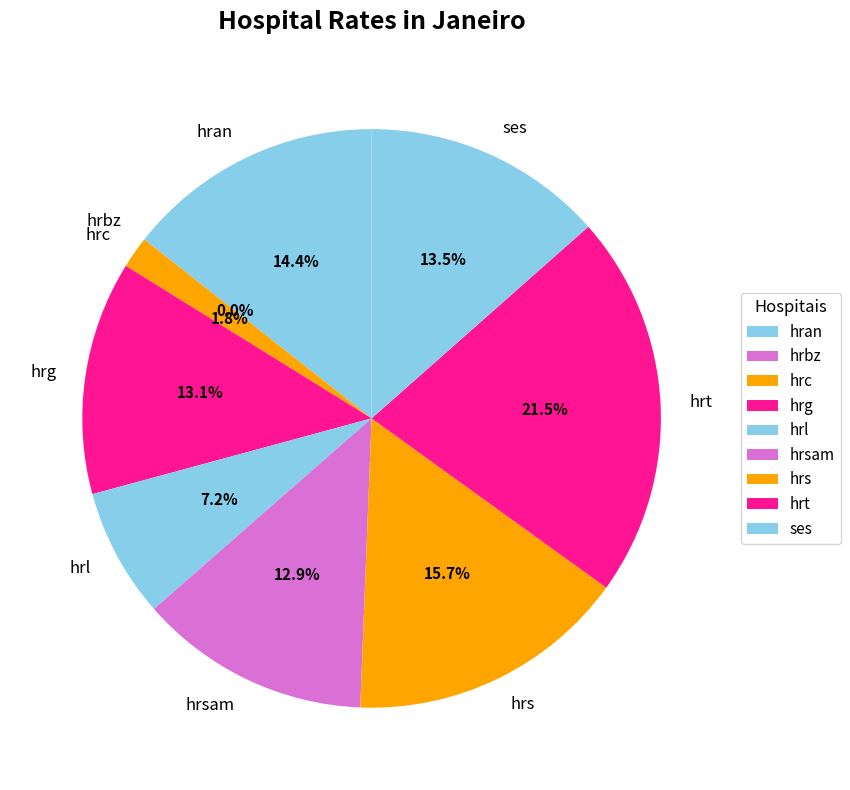

What percentage is the ses slice, to the nearest percent?

13%